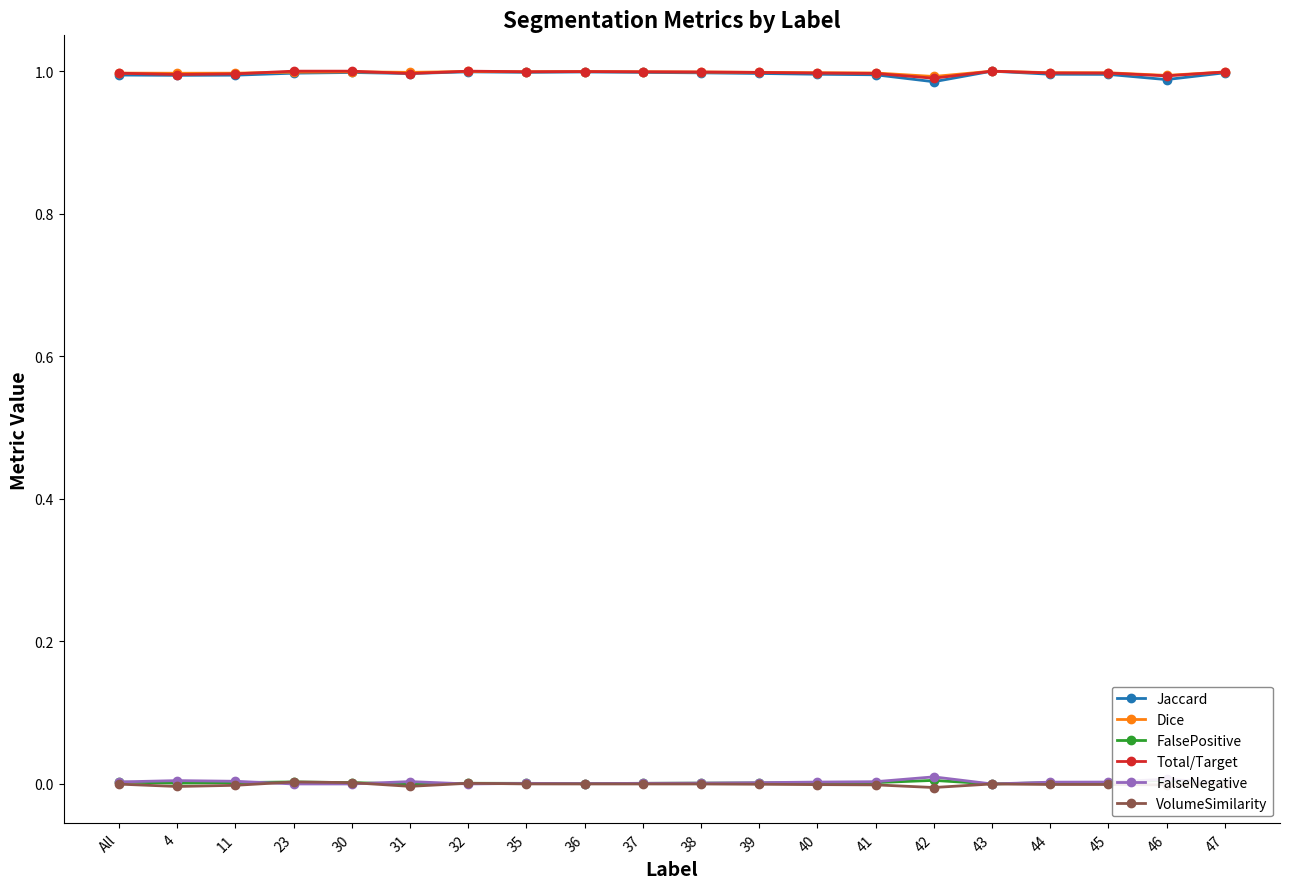

The value of VolumeSimilarity at 39 is -0.0. True or false?

False